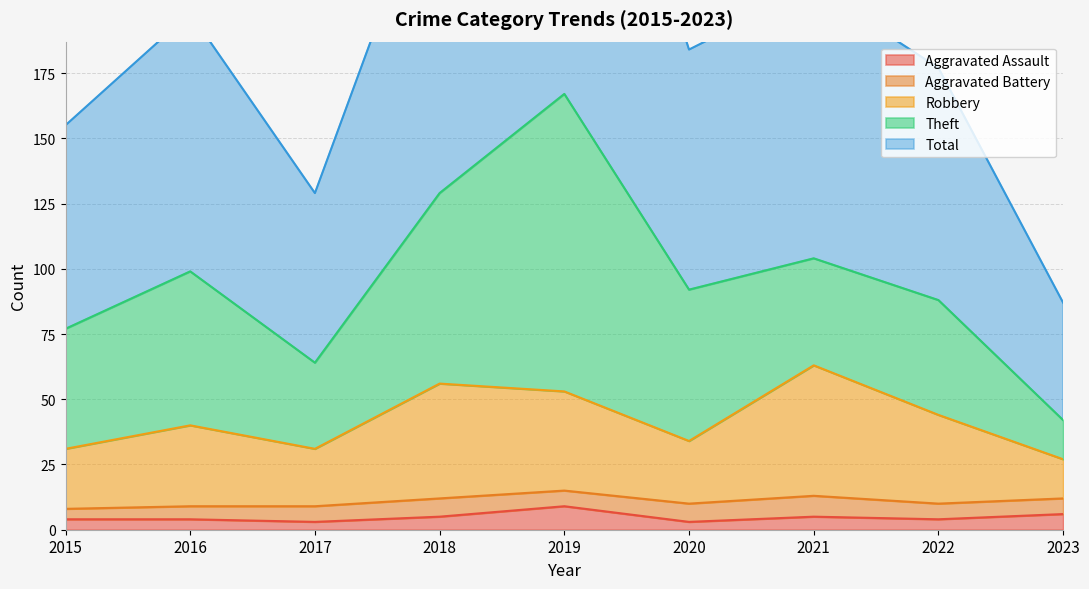

Which has a higher value, 2016 or 2022?

2016